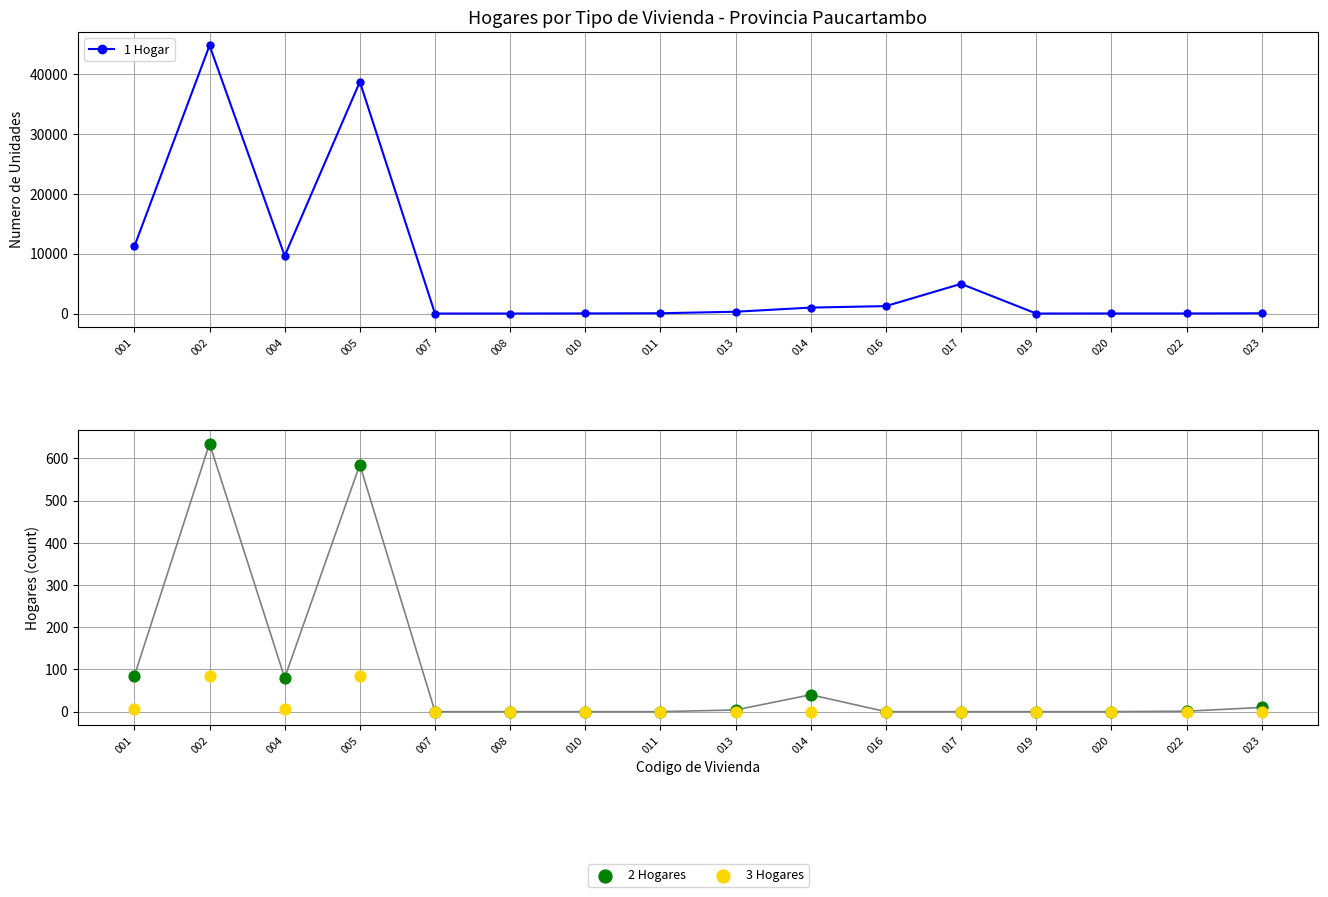

Is the value of 1 Hogar at 017 greater than the value of 2 Hogares at 020?

Yes